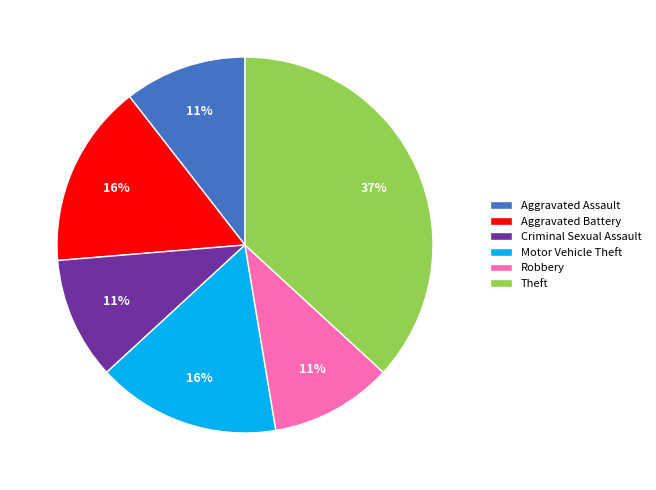

Which has a higher value, Theft or Aggravated Assault?

Theft